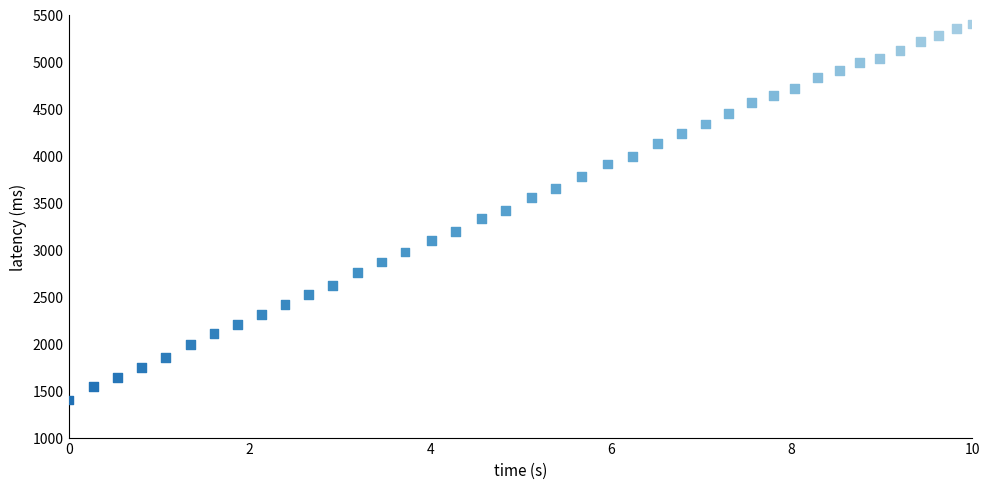

What is the range of Y values (max minus min)?

4000.0